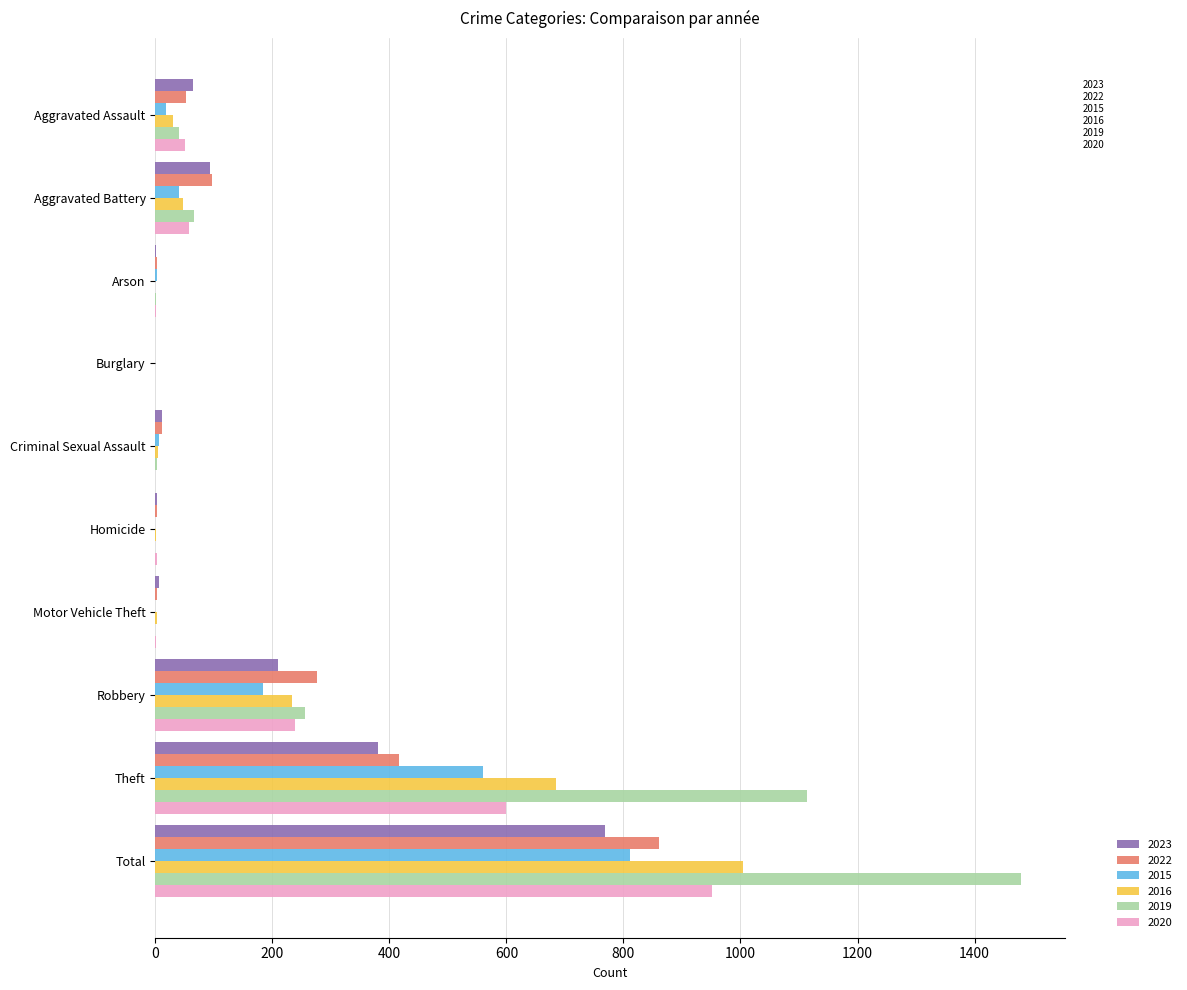

Is the value of 2019 at Total greater than the value of 2016 at Aggravated Battery?

Yes